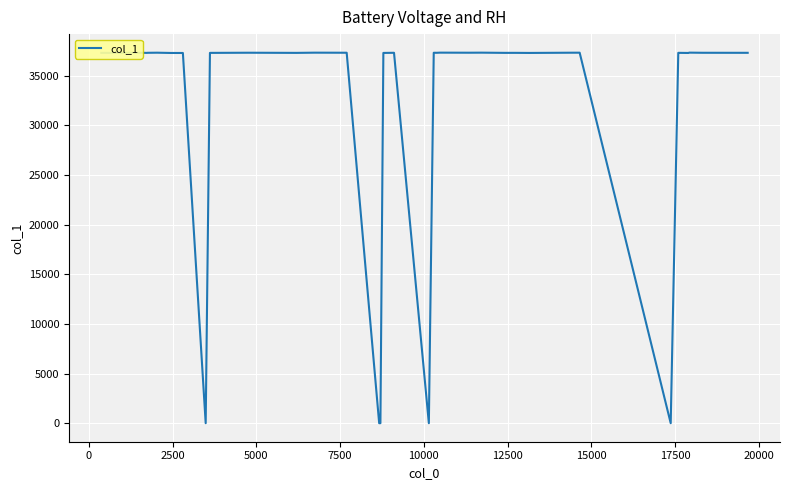

What is the maximum value shown in the chart?

37335